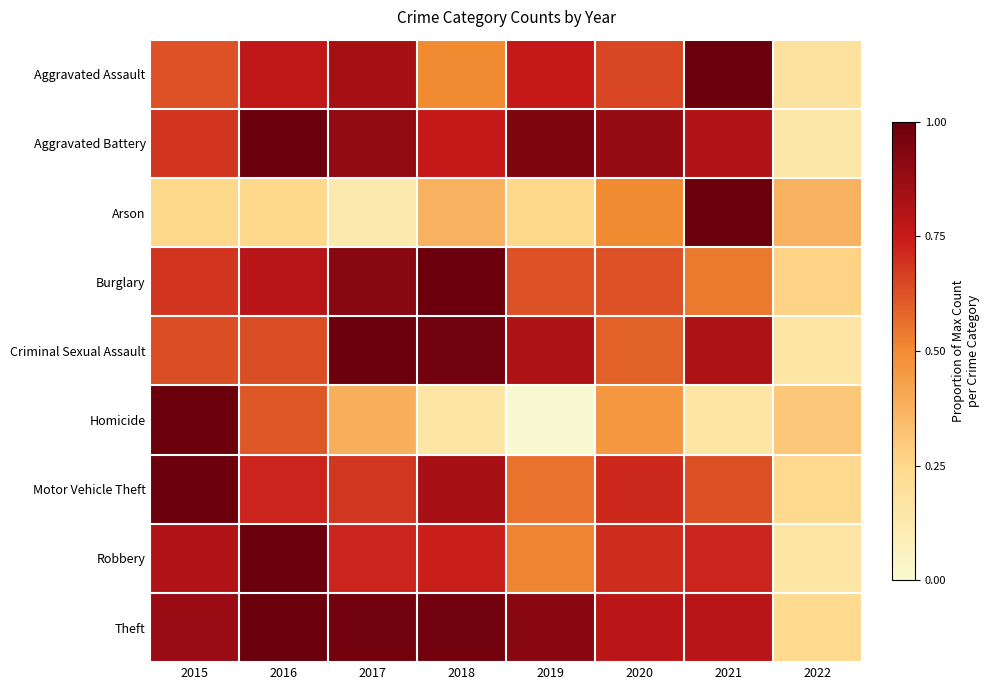

Reading left to right, list all the values displayed in this chart.

Aggravated Assault: 2015=0.6	2016=0.8	2017=0.8	2018=0.5	2019=0.8	2020=0.7	2021=1.0	2022=0.2
Aggravated Battery: 2015=0.7	2016=1.0	2017=0.9	2018=0.8	2019=0.9	2020=0.9	2021=0.8	2022=0.2
Arson: 2015=0.2	2016=0.2	2017=0.1	2018=0.4	2019=0.2	2020=0.5	2021=1.0	2022=0.4
Burglary: 2015=0.7	2016=0.8	2017=0.9	2018=1.0	2019=0.6	2020=0.6	2021=0.5	2022=0.3
Criminal Sexual Assault: 2015=0.6	2016=0.6	2017=1.0	2018=1.0	2019=0.8	2020=0.6	2021=0.8	2022=0.2
Homicide: 2015=1.0	2016=0.6	2017=0.4	2018=0.2	2019=0.0	2020=0.5	2021=0.2	2022=0.3
Motor Vehicle Theft: 2015=1.0	2016=0.7	2017=0.7	2018=0.8	2019=0.6	2020=0.7	2021=0.6	2022=0.2
Robbery: 2015=0.8	2016=1.0	2017=0.7	2018=0.7	2019=0.5	2020=0.7	2021=0.7	2022=0.2
Theft: 2015=0.9	2016=1.0	2017=1.0	2018=1.0	2019=0.9	2020=0.8	2021=0.8	2022=0.2